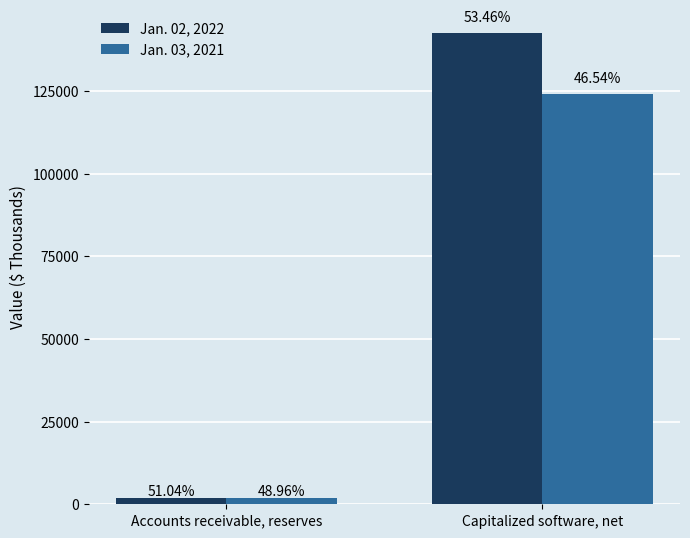

What is the label of the 2nd bar from the left?

Capitalized software, net